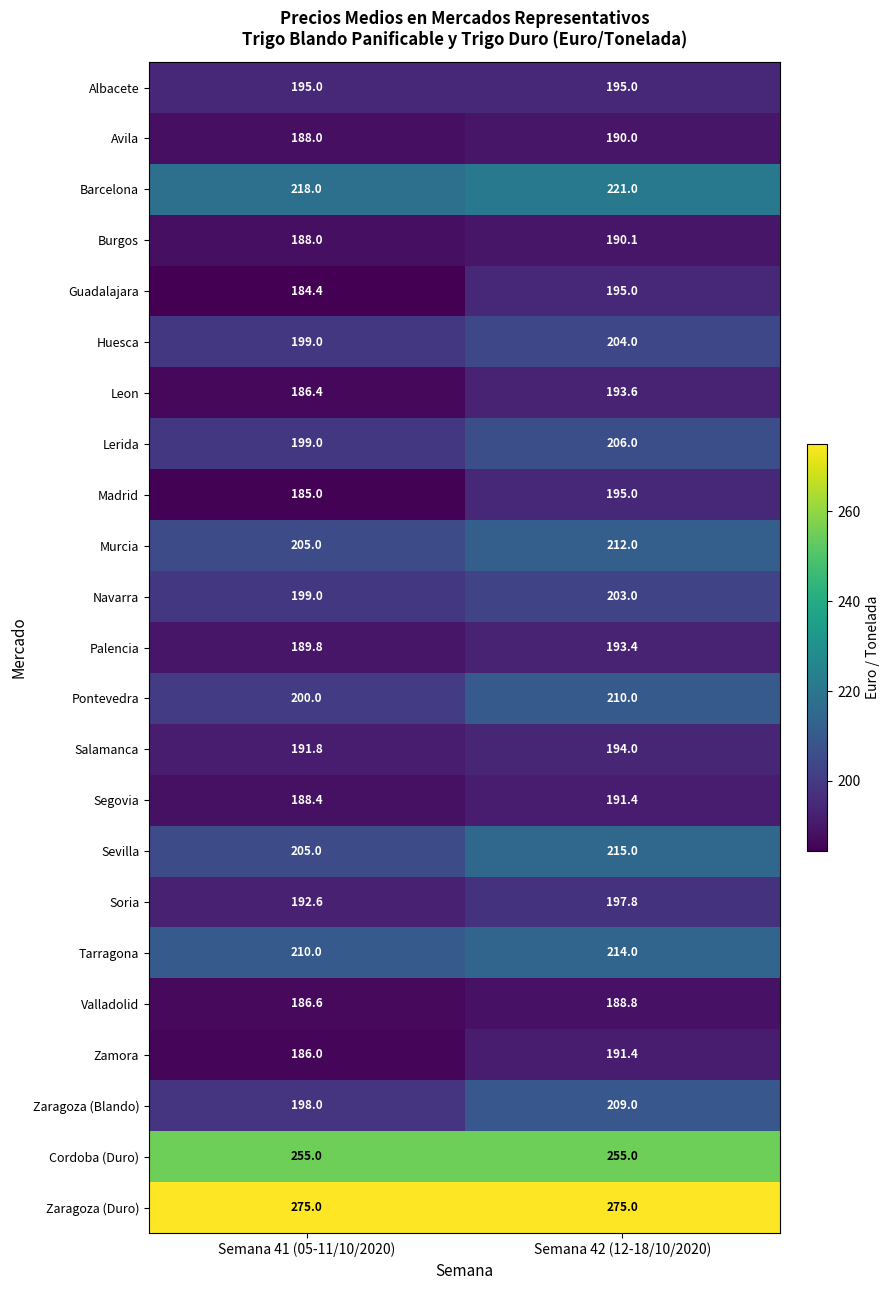

List the labels in order of Burgos value, largest first.

Semana 42 (12-18/10/2020), Semana 41 (05-11/10/2020)